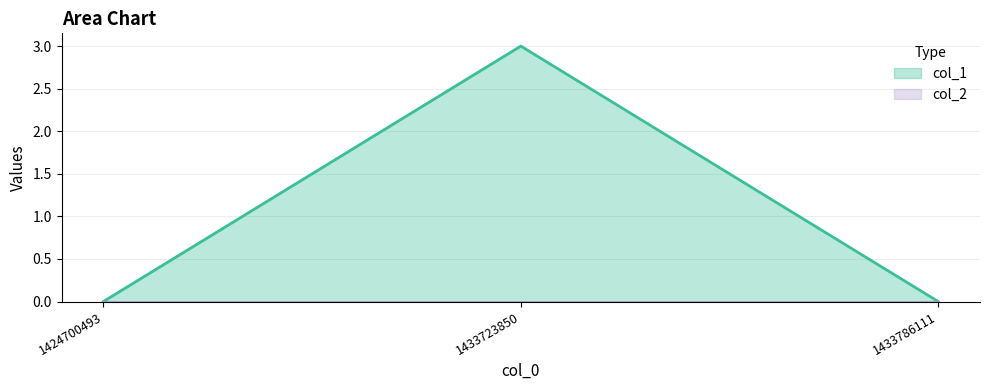

The chart shows a value of 5 at 1433723850. True or false?

False